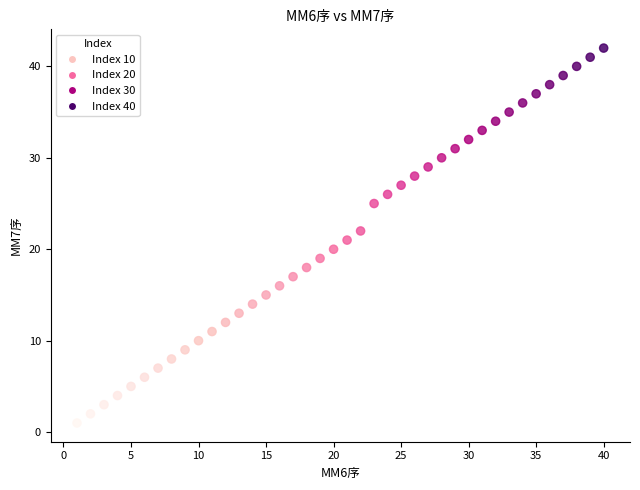

What is the range of X values (max minus min)?

39